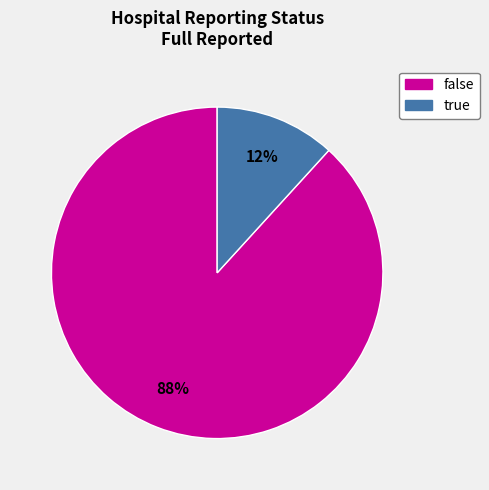

What is the smallest slice in the pie chart?

true